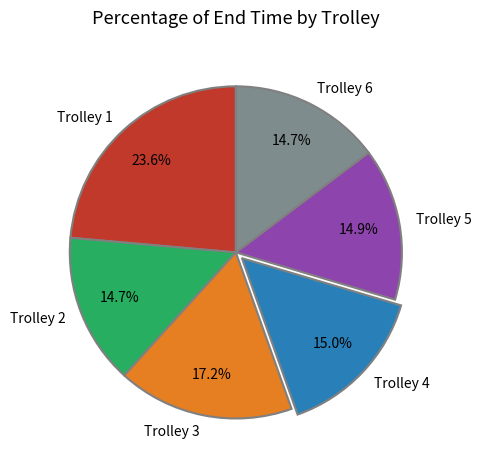

To the nearest percent, what portion does Trolley 2 represent?

15%